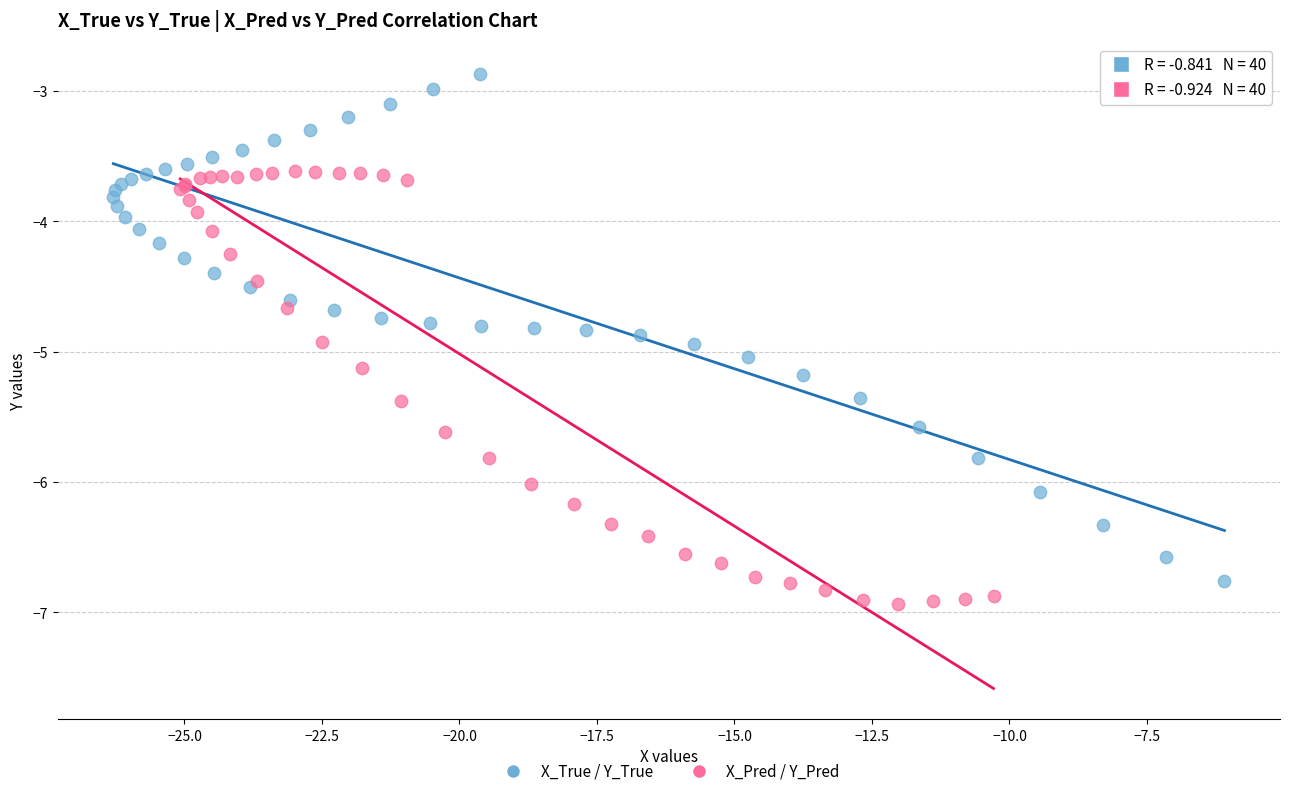

Which series reaches the maximum Y coordinate?

X_True / Y_True